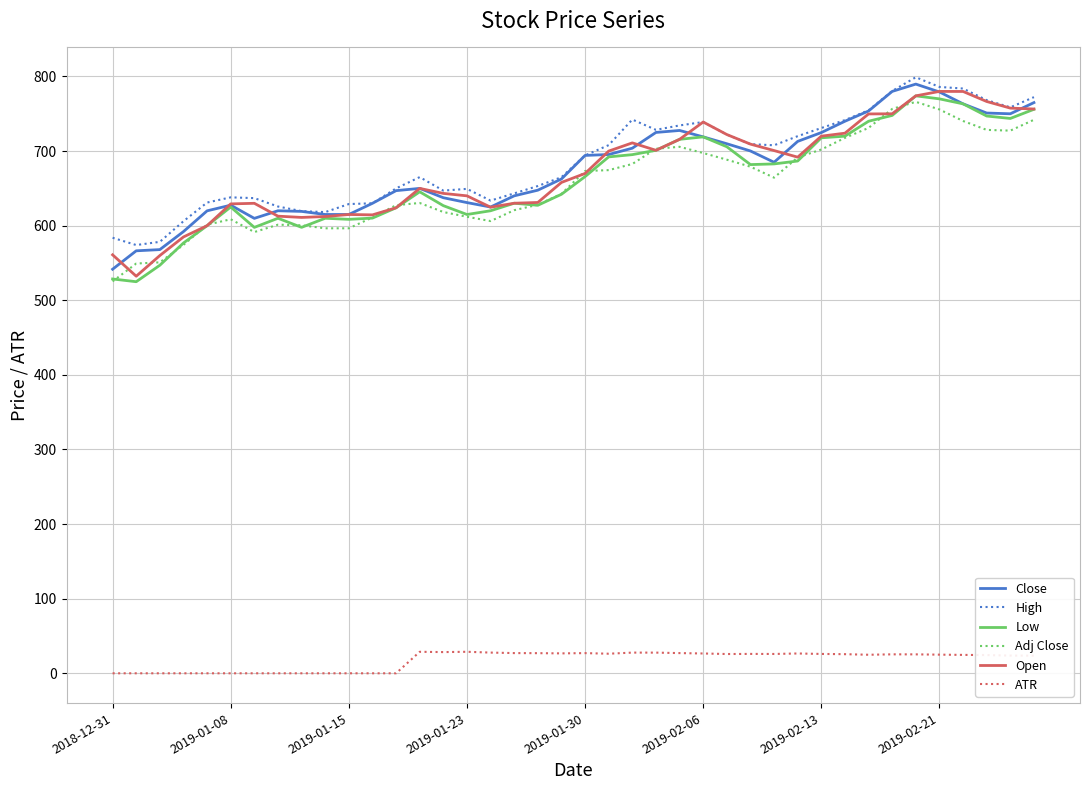

What is the sum of all Open values?

26883.3